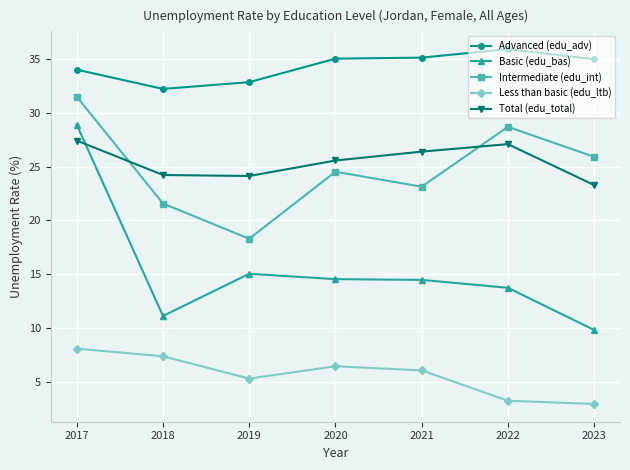

What is the lowest value of the Basic (edu_bas) series?

9.8